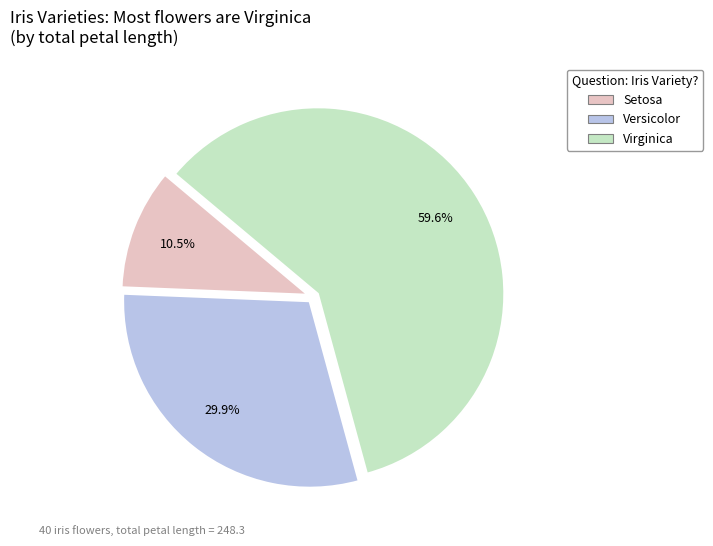

How many segments does this pie chart have?

3